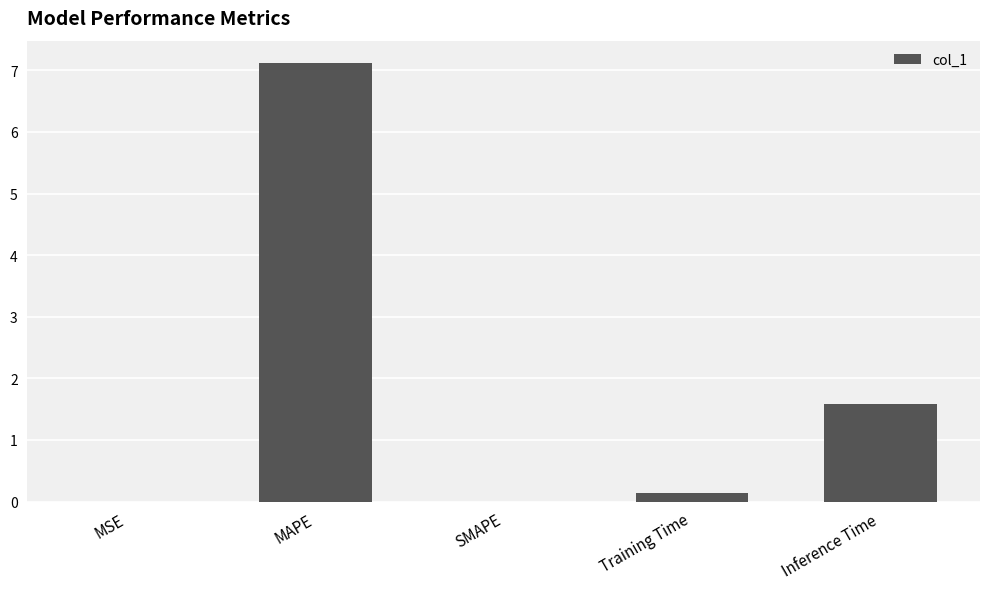

What is the sum of all values?

8.8